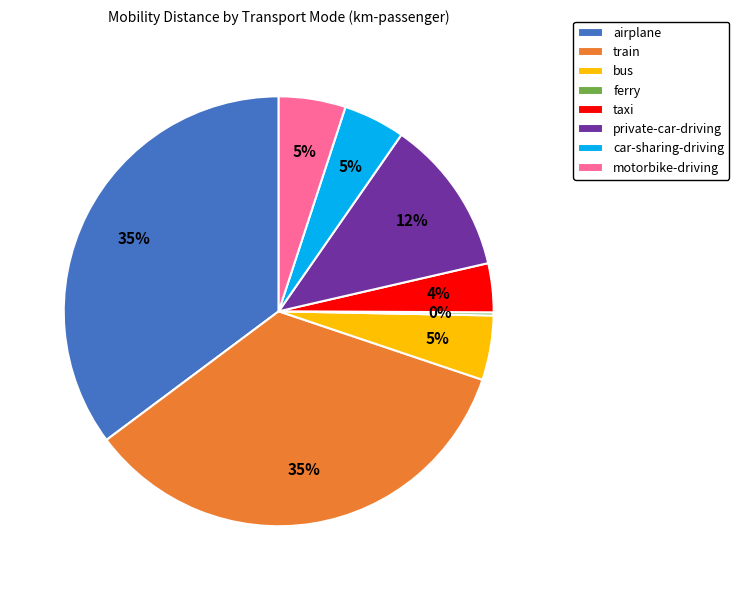

Combined, do motorbike-driving and bus account for over 50%?

No